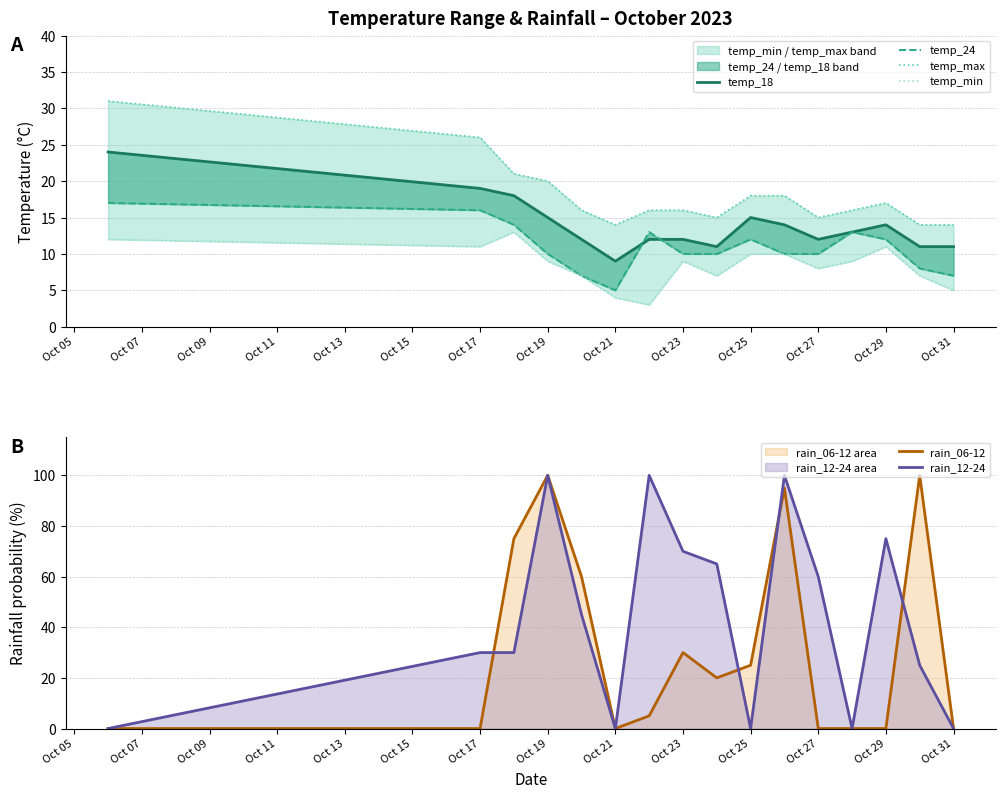

List the series in order of their peak value, lowest first.

temp_min, temp_24, temp_18, temp_max, rain_06-12, rain_12-24